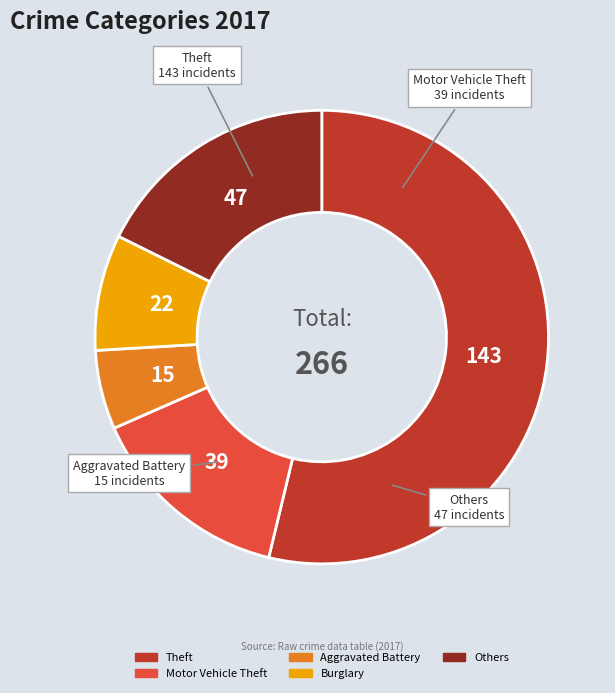

How many segments does this pie chart have?

5